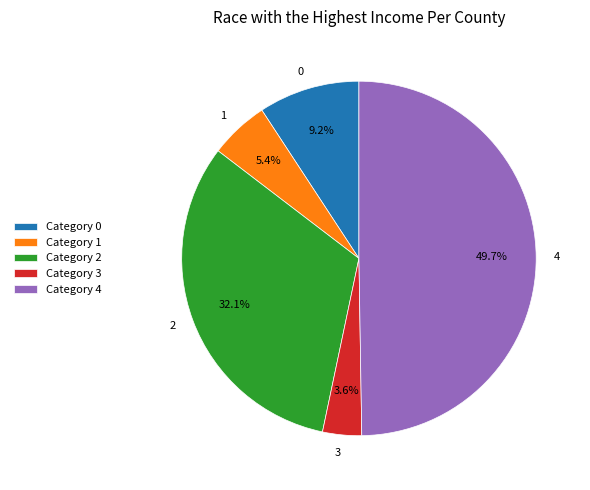

To the nearest percent, what is the difference between the 1 and 0 slice percentages?

4%